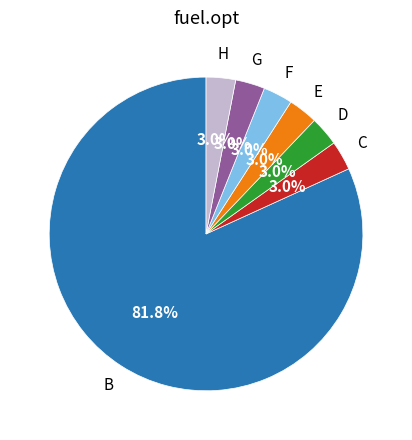

Does any single category account for the majority?

Yes